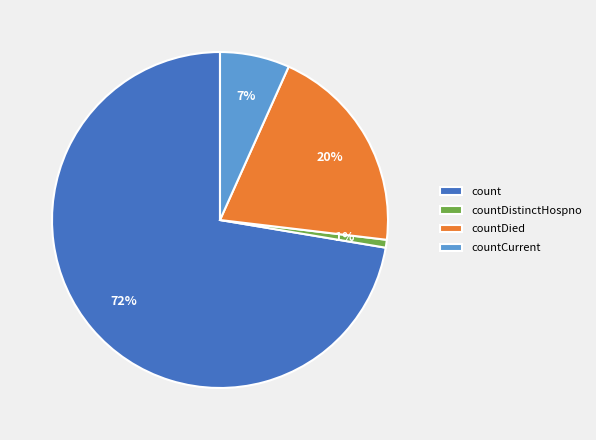

True or false: count accounts for 62% of the total.

False